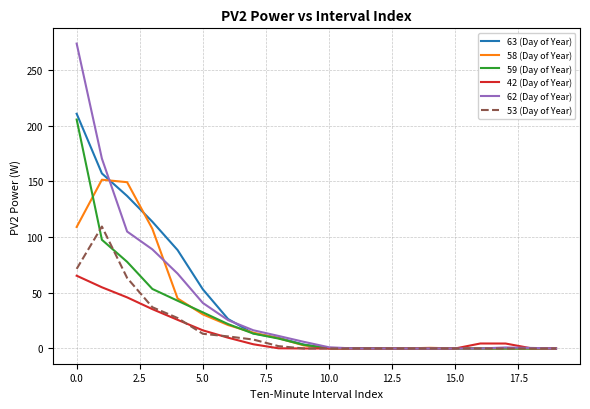

Which series has the widest spread of values?

62 (Day of Year)